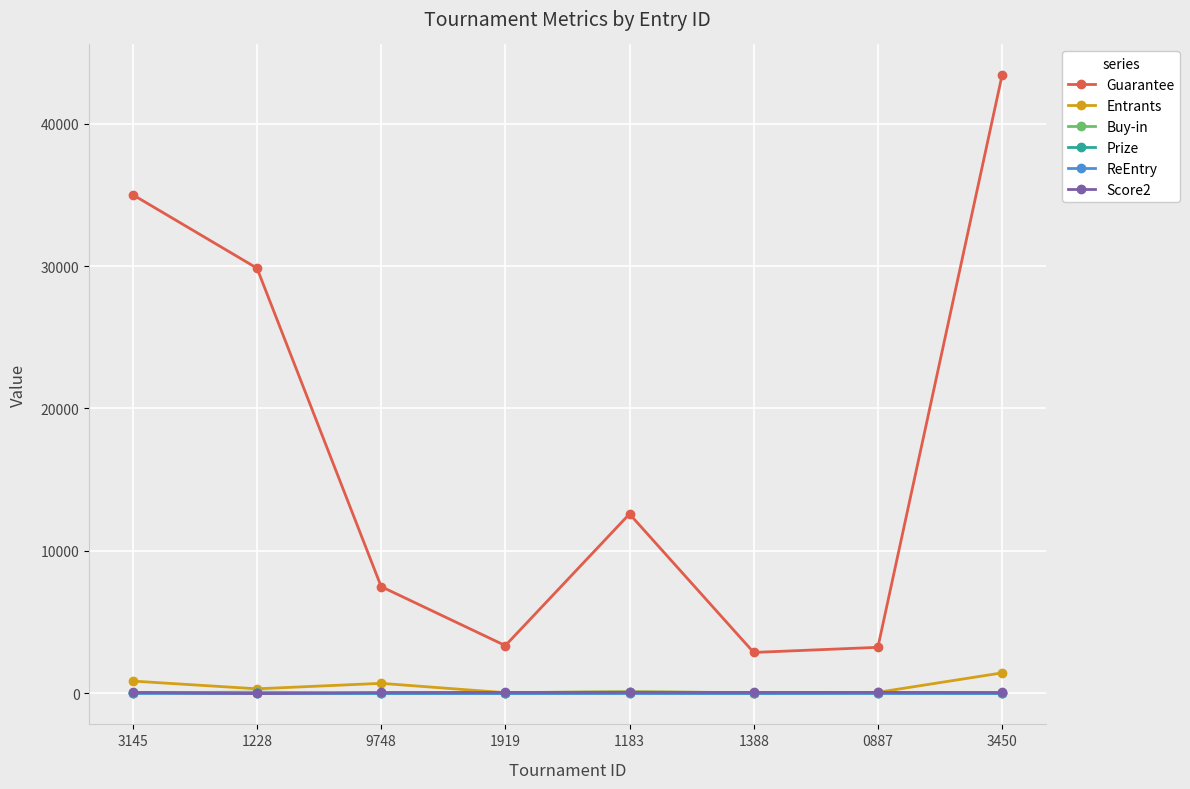

What is the sum of all Entrants values?

3667.0